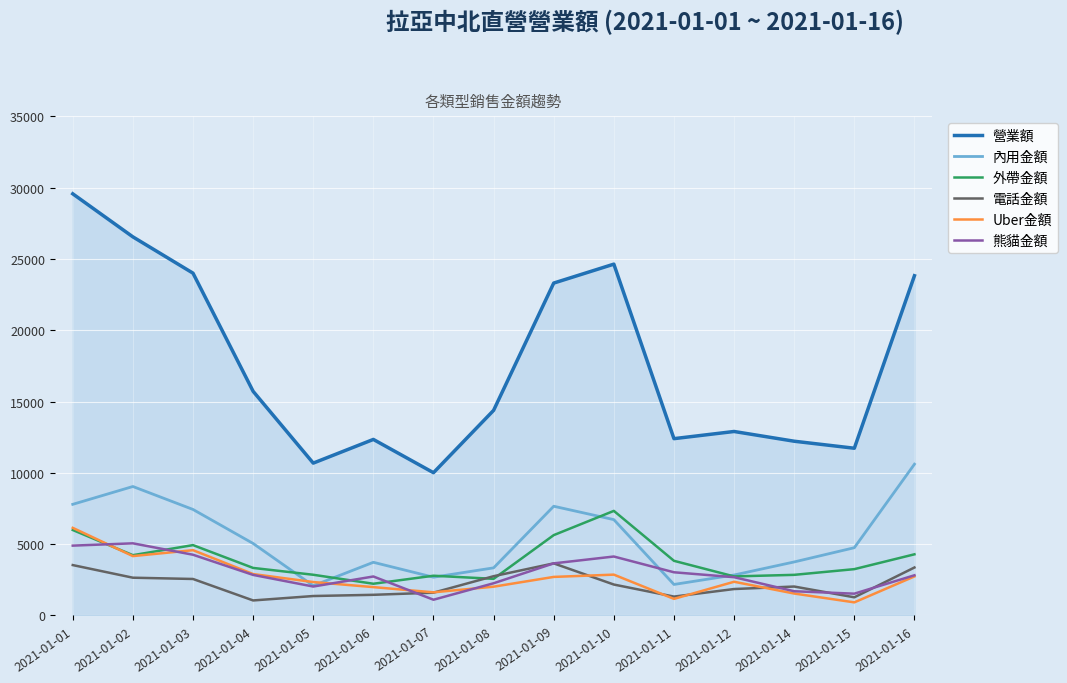

Which series has the widest spread of values?

營業額